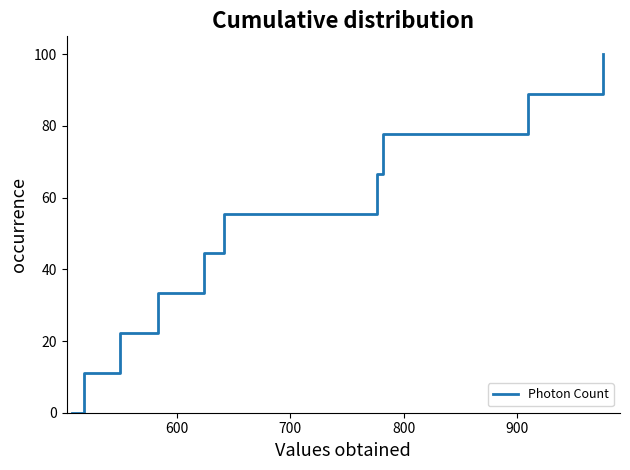

What is the difference between the maximum and minimum values?

100.0